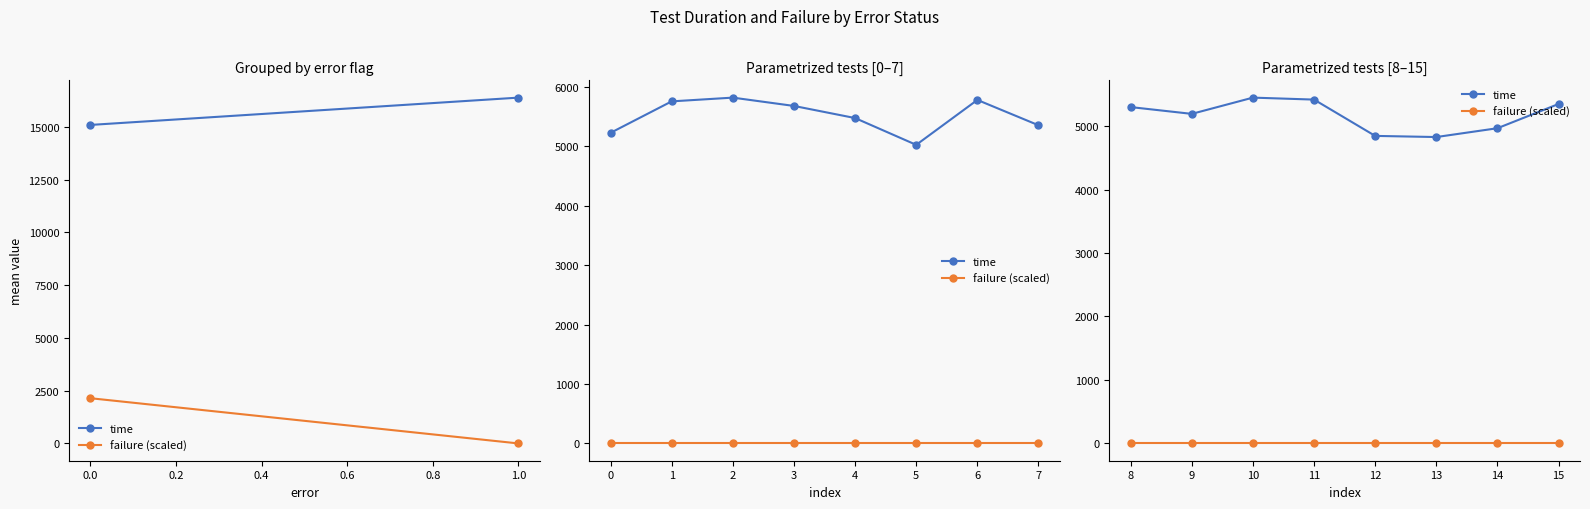

List the series in order of their overall mean, lowest first.

failure (scaled), time